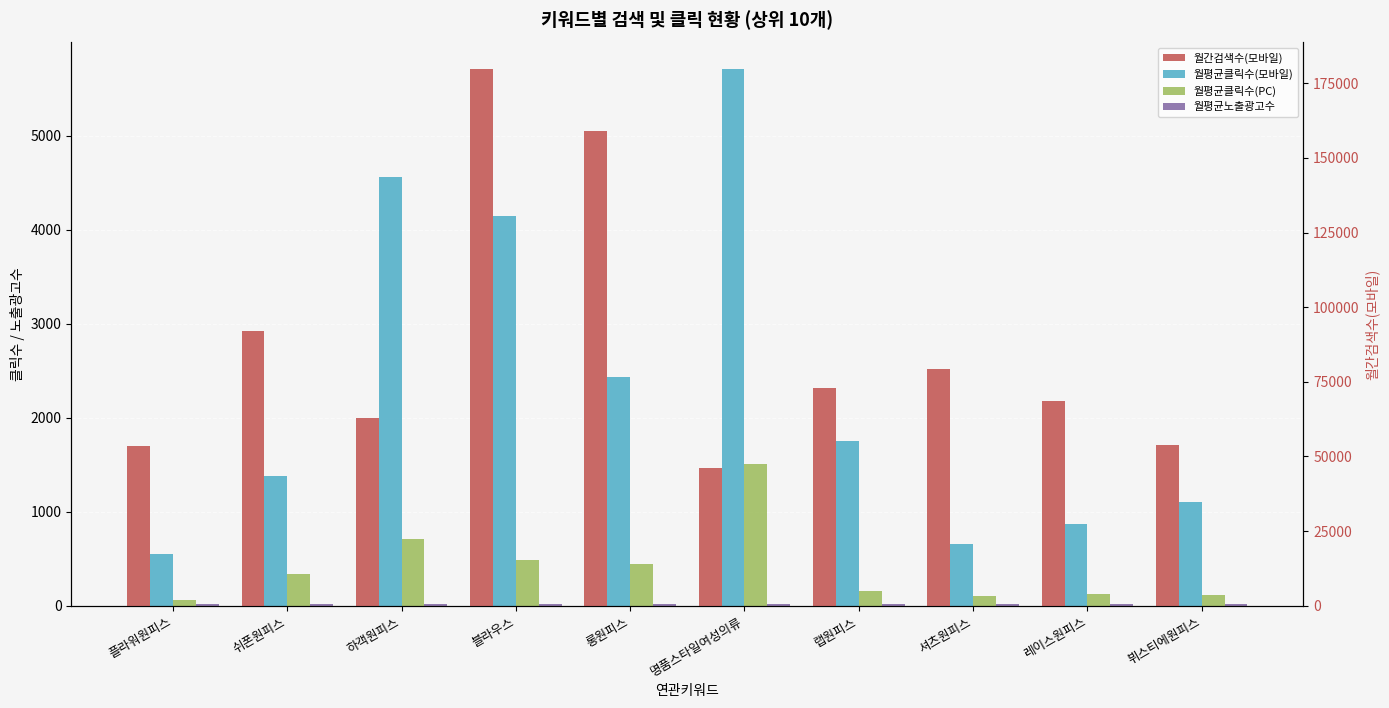

What are all the series names shown in the legend?

월평균클릭수(모바일), 월평균클릭수(PC), 월평균노출광고수, 월간검색수(모바일)